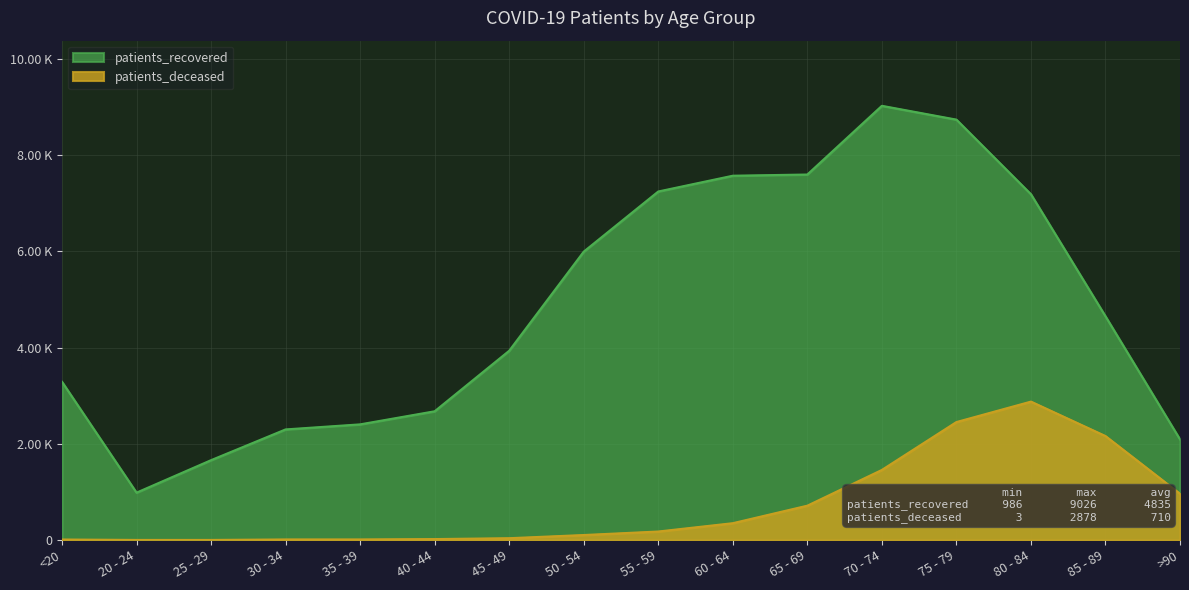

What position from the left is 30 - 34?

4